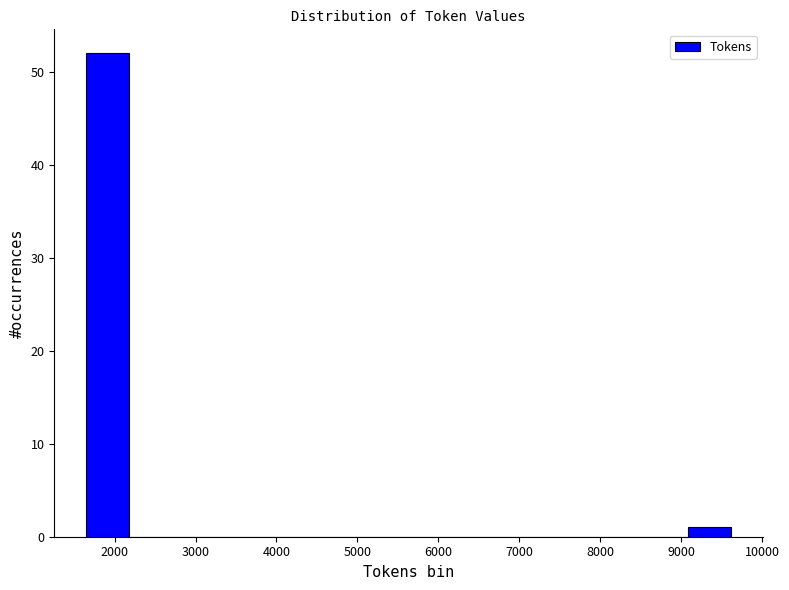

How tall is the bar that spans 1700 to 2200 on the x-axis? Neither the bar edges nor the heights are printed on the chart, so give them approximately, as read against the axes.

52